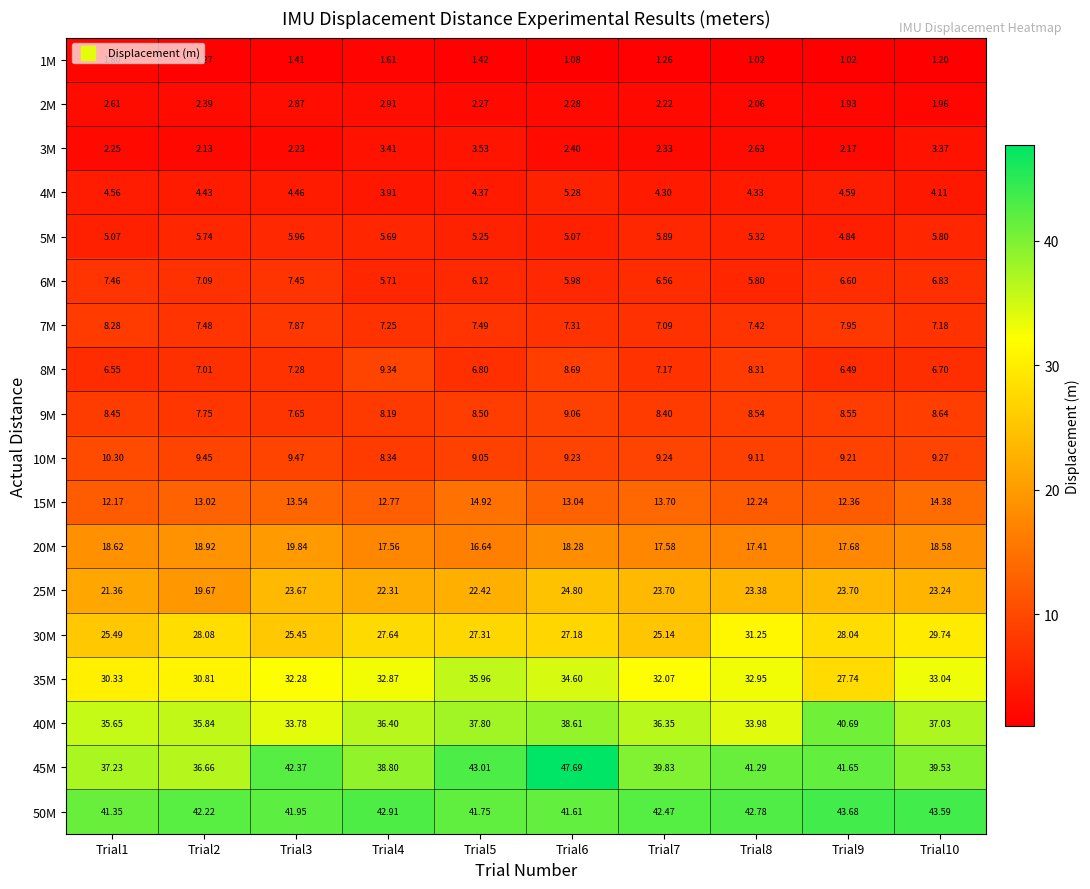

At how many categories does at least one series exceed 15?

10